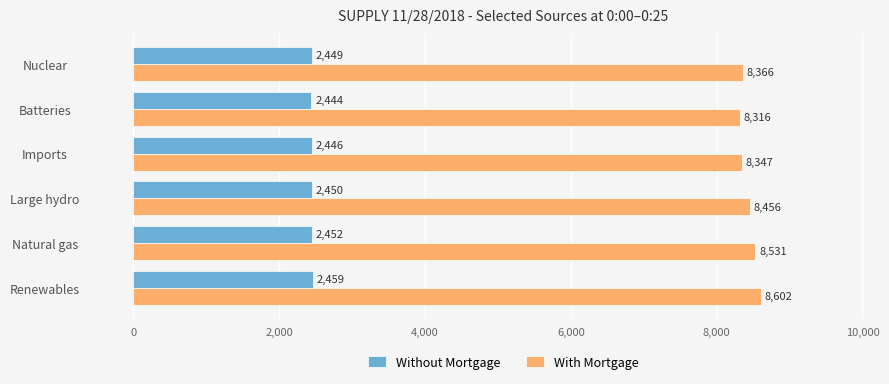

At how many categories does at least one series exceed 3014?

6